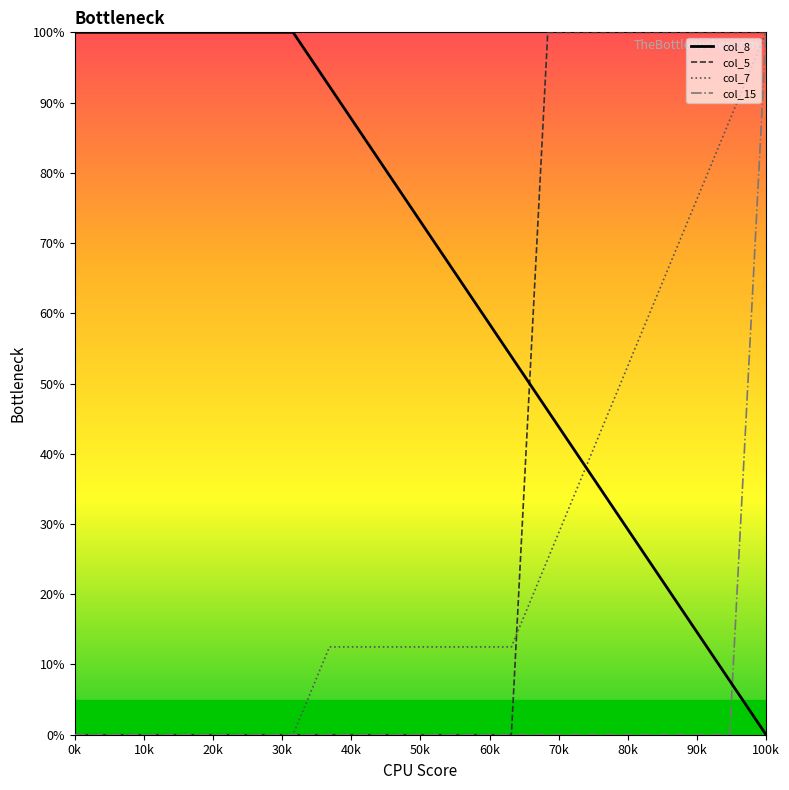

What is the maximum value for col_15?

100.0